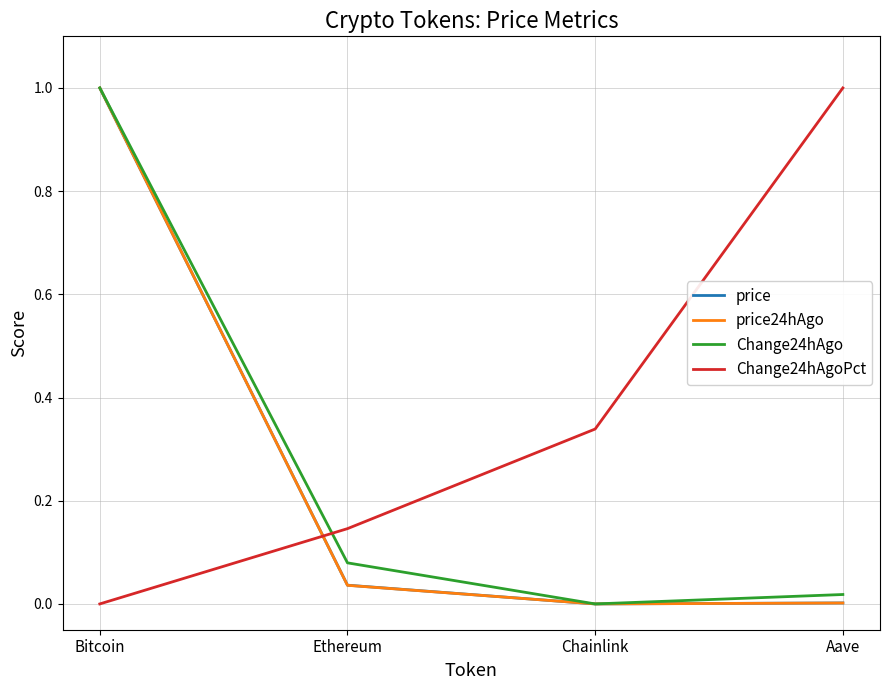

The value of Change24hAgo at Chainlink is -0.5. True or false?

False